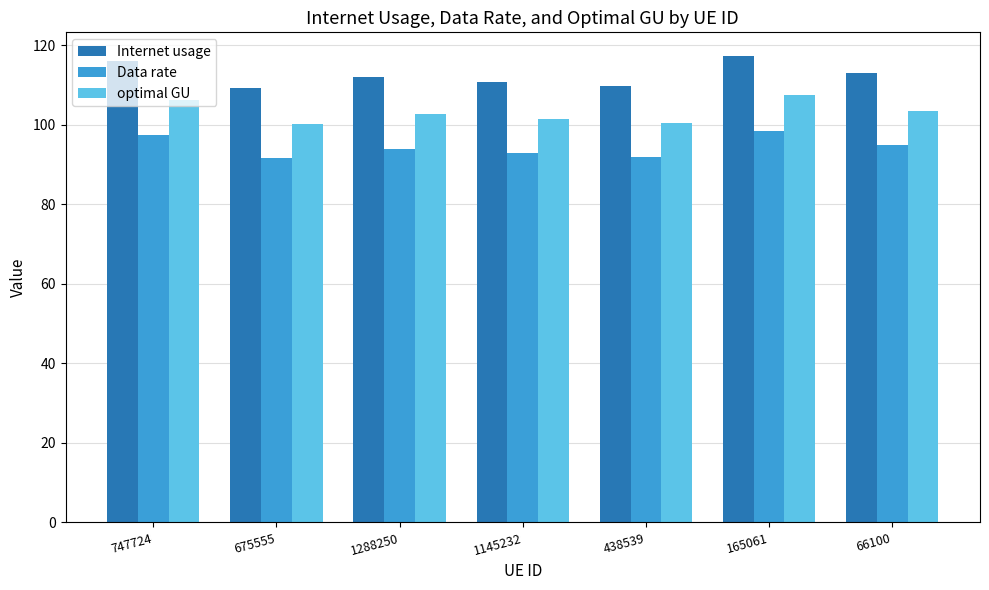

List the series in order of their peak value, lowest first.

Data rate, optimal GU, Internet usage